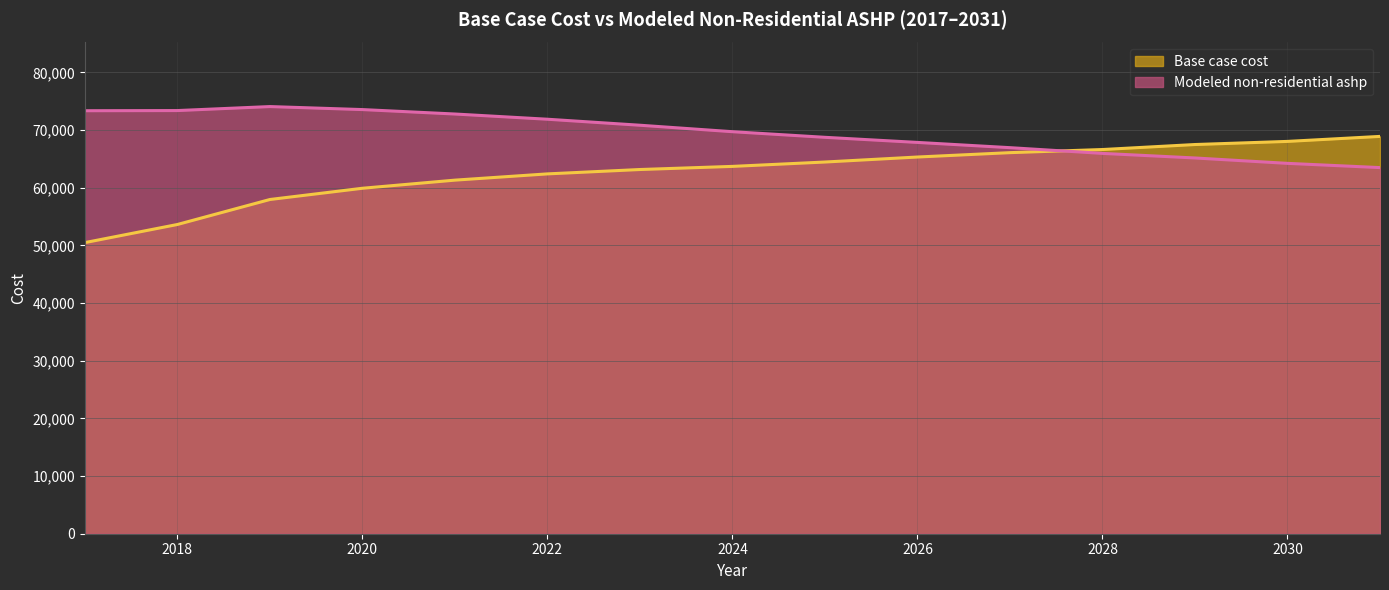

Where does the Modeled non-residential ashp series first go above 69704?

2017